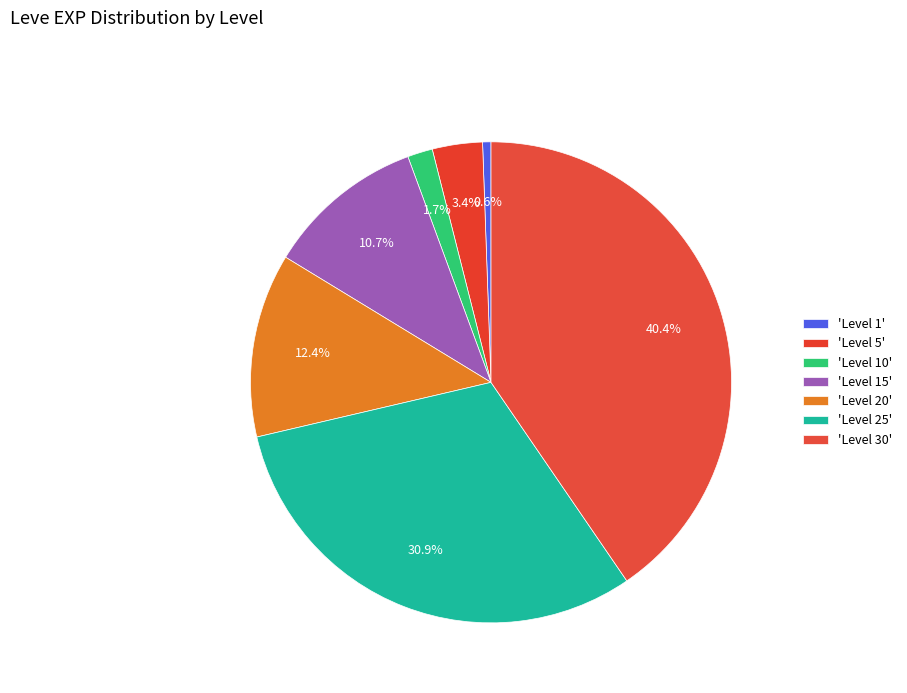

How many slices are in this pie chart?

7